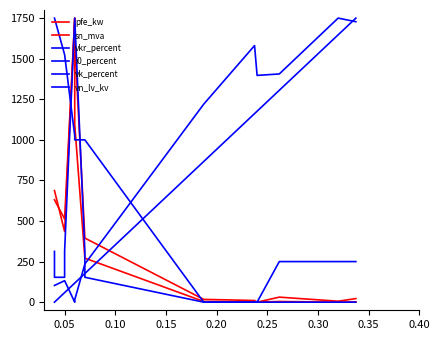

What is the maximum value for vkr_percent?

1750.0